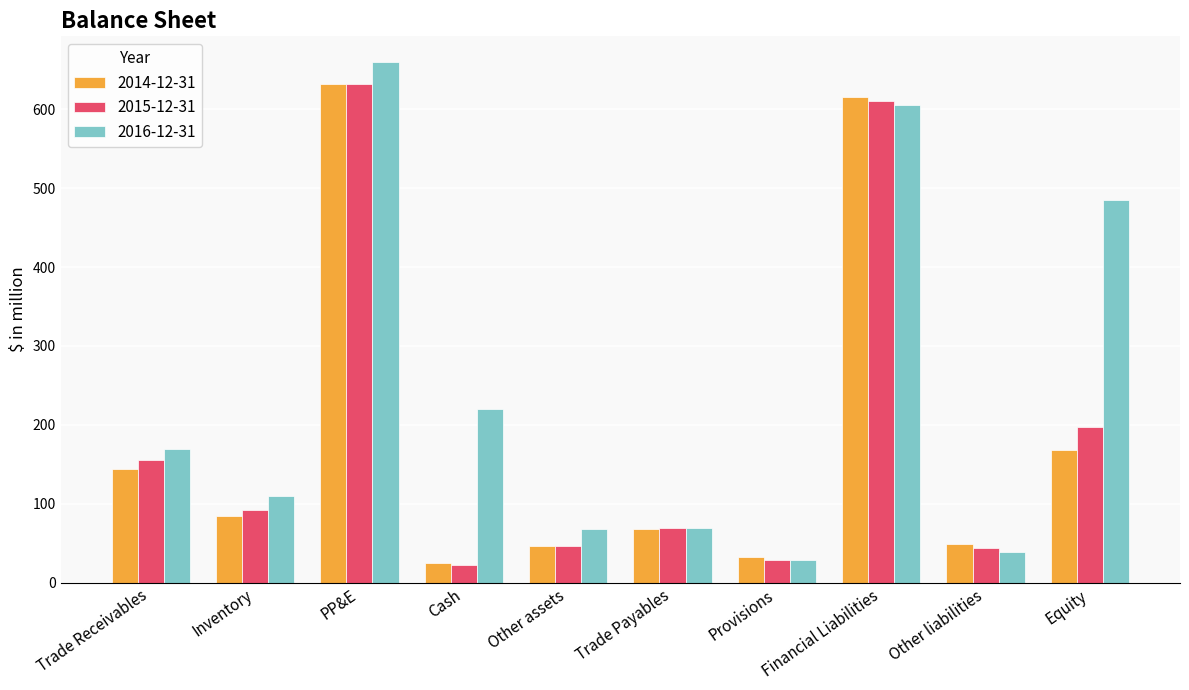

Between Trade Receivables and PP&E, which series saw the biggest shift?

2016-12-31